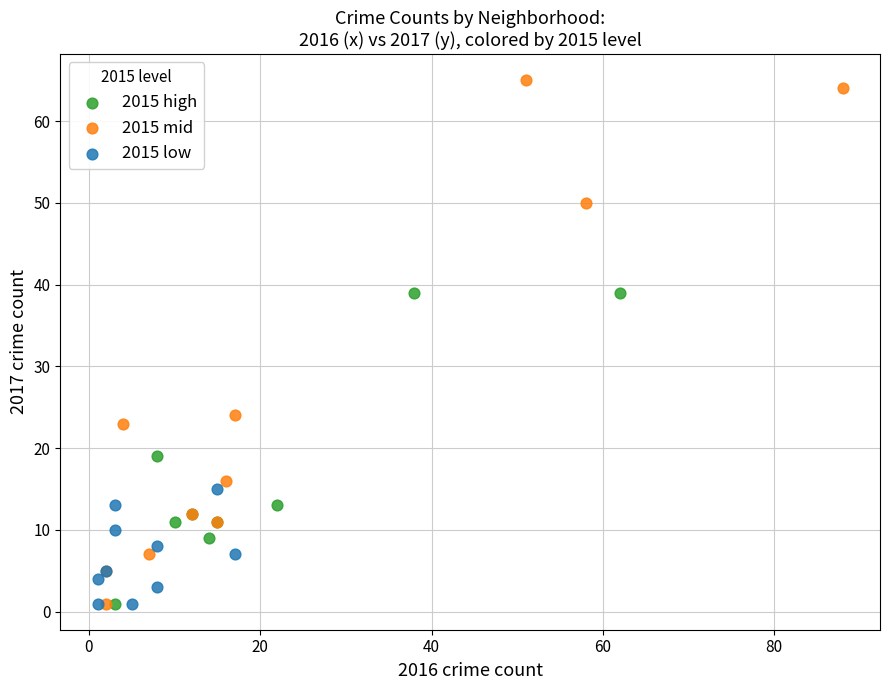

Which series reaches the maximum Y coordinate?

2015 mid